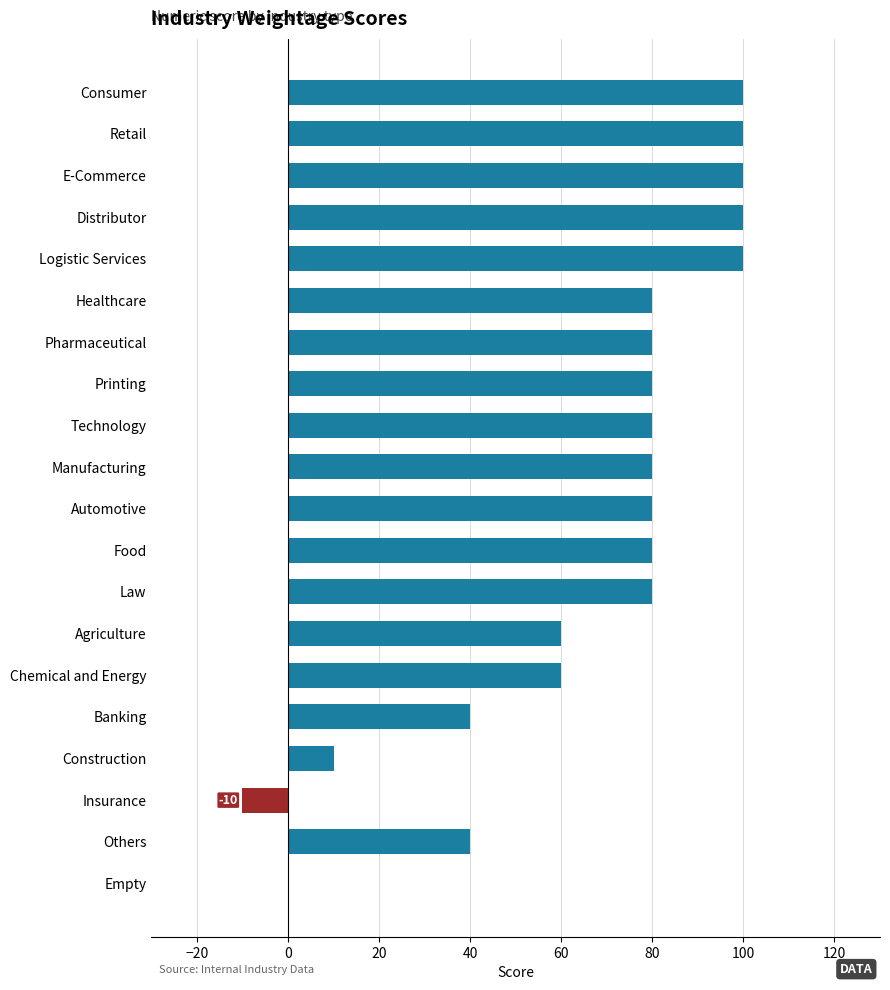

The value at Food is 80. True or false?

True